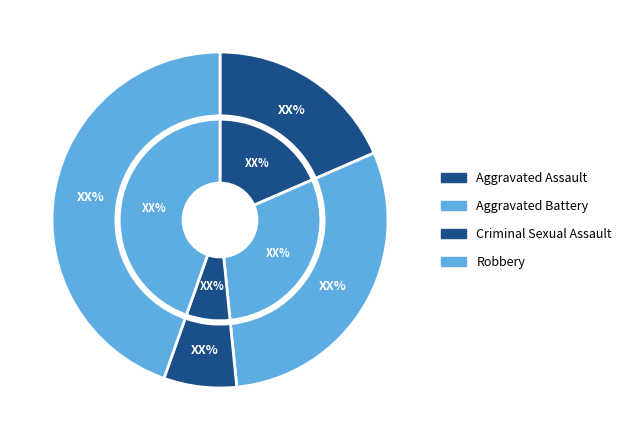

To the nearest percent, what is the difference between the largest and smallest slice percentages?

38%